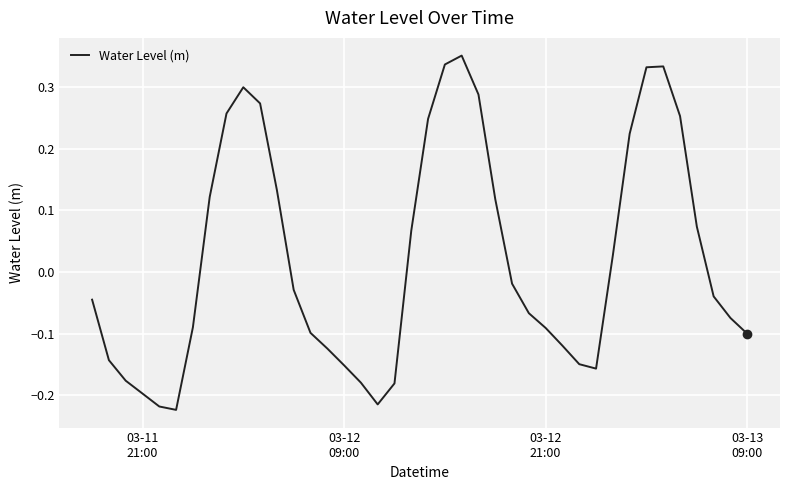

How many negative values are there?

23